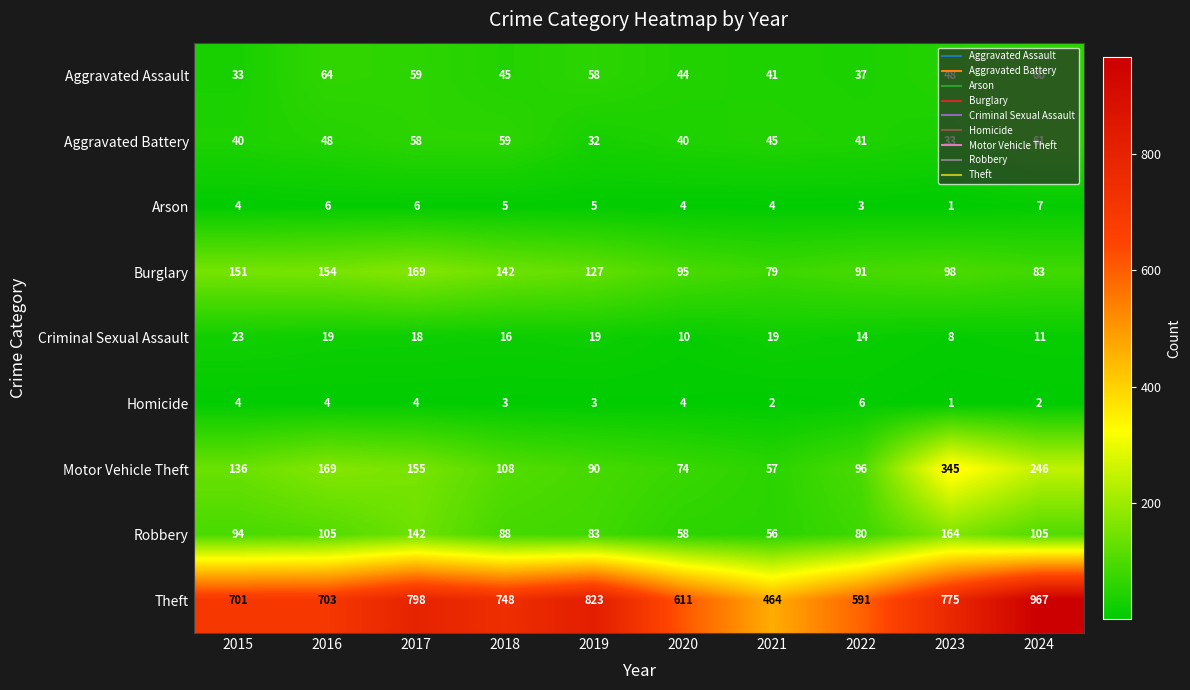

What is the sum of the Motor Vehicle Theft values at 2020 and 2016?

243